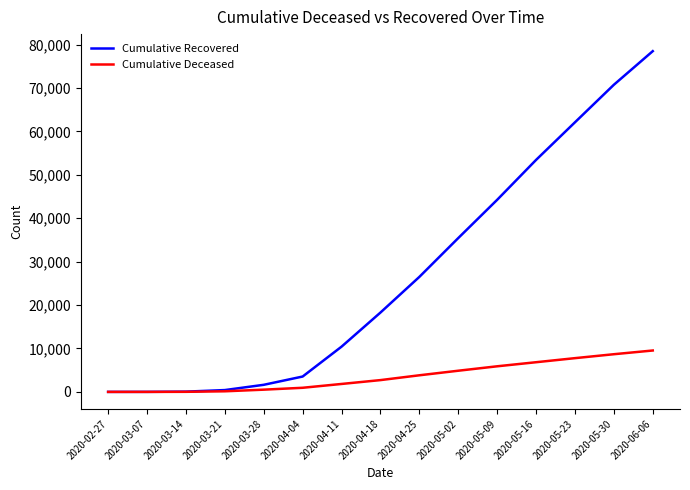

What is the average value of the Cumulative Recovered series?

27022